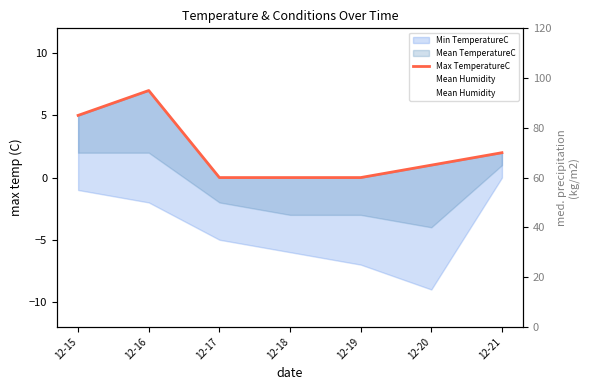

The value of Max TemperatureC at 12-16 is 7. True or false?

True